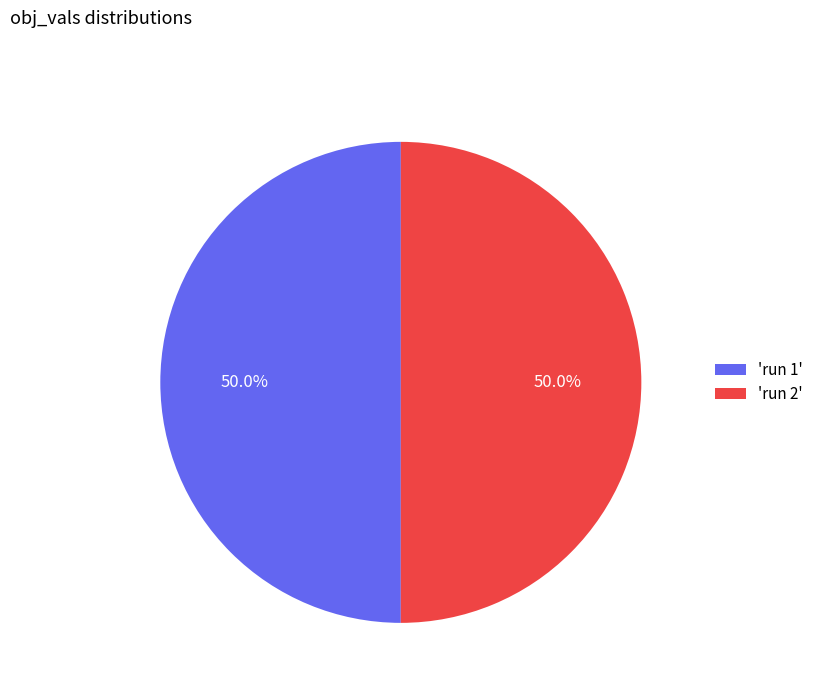

How many segments does this pie chart have?

2